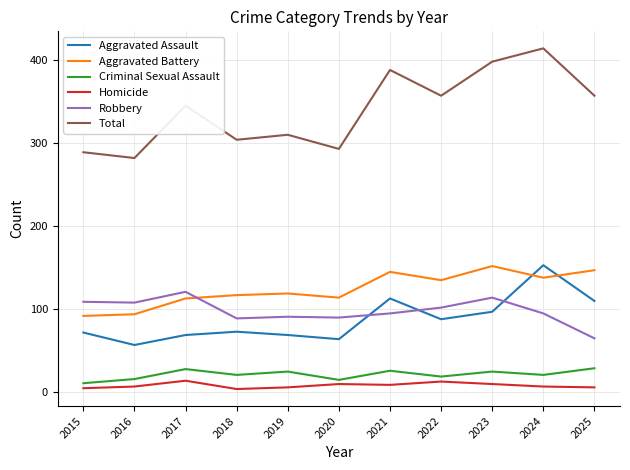

Which category has the highest value across all series?

2024